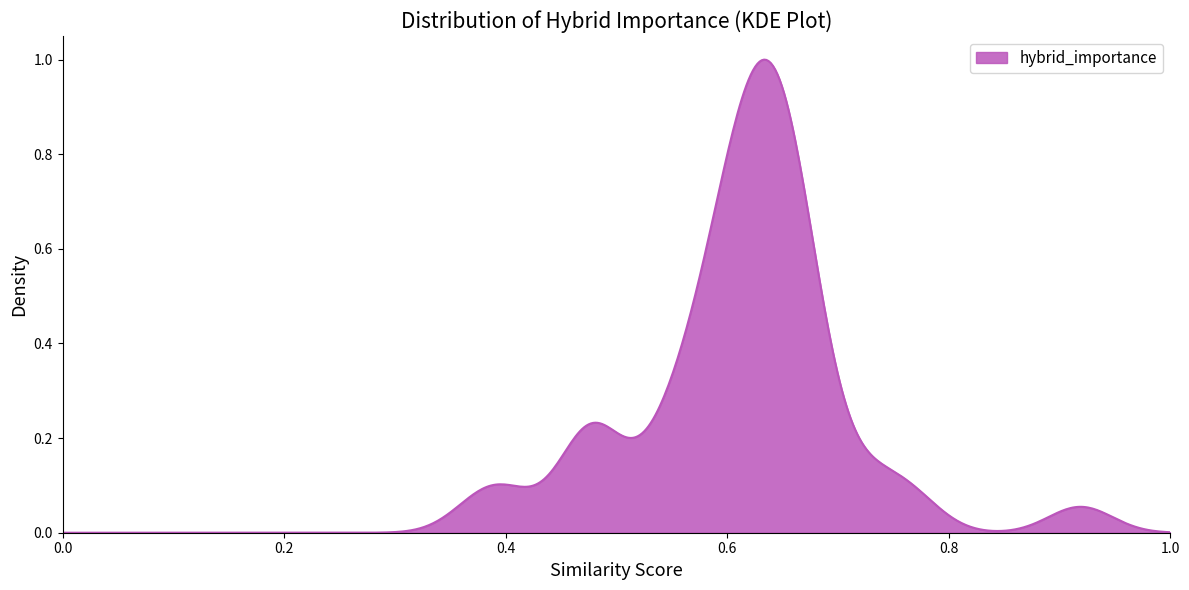

How many lines are shown in the chart?

1